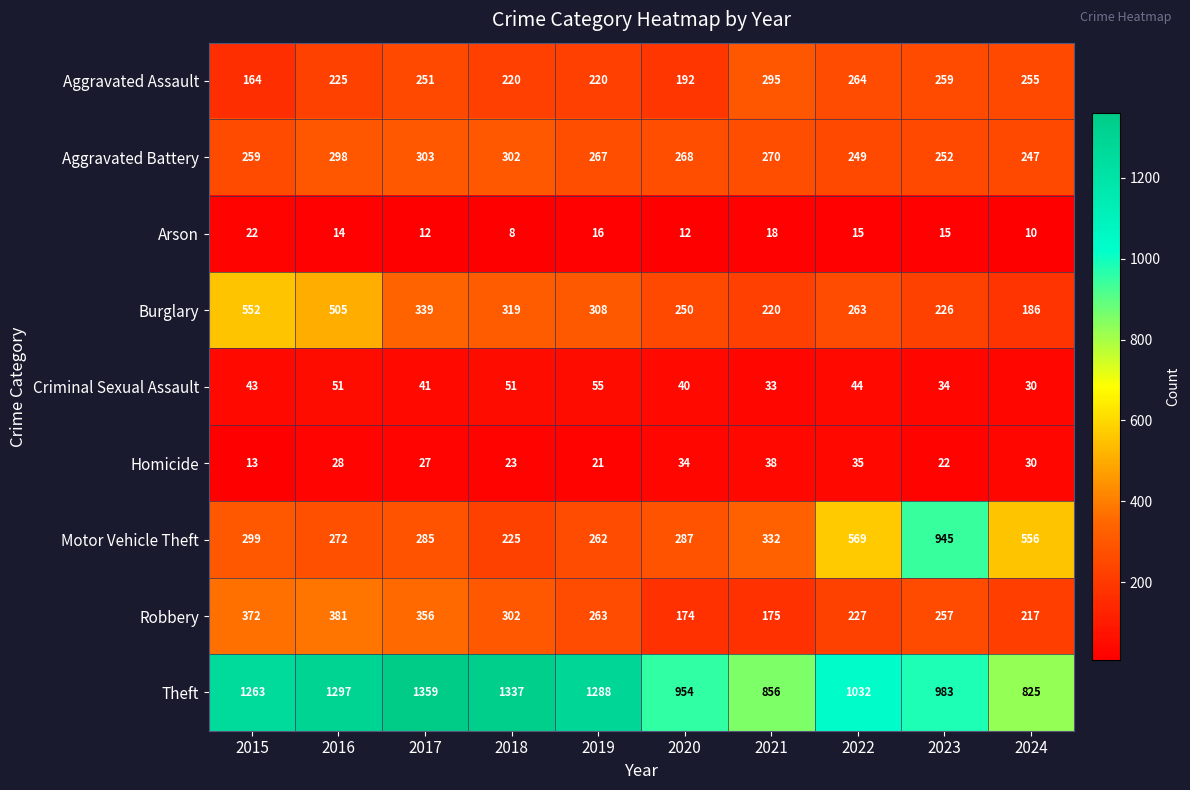

What is the difference between the highest and lowest values at 2023?

968